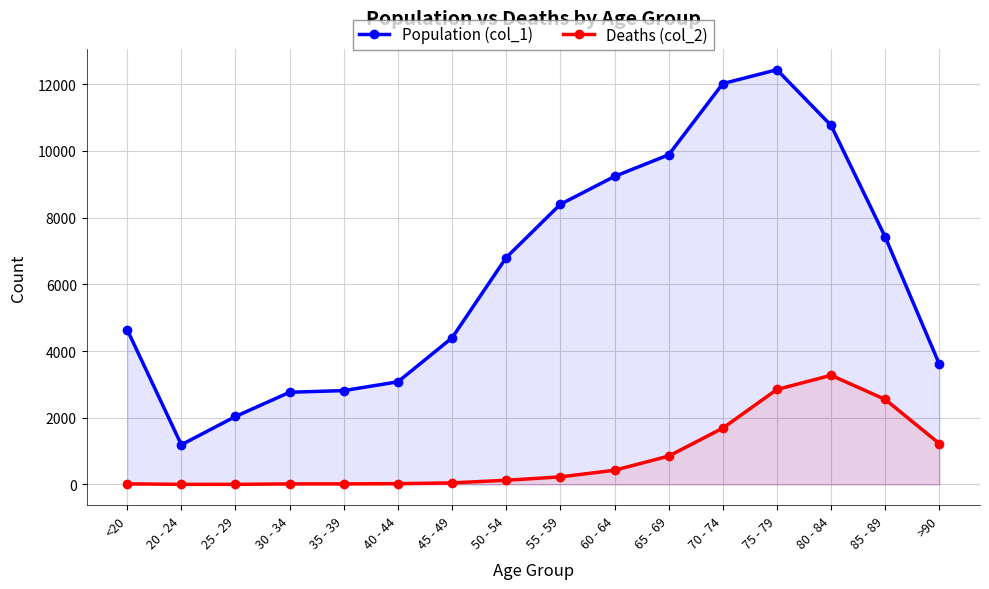

How many values in the Population (col_1) series are below 6803?

8